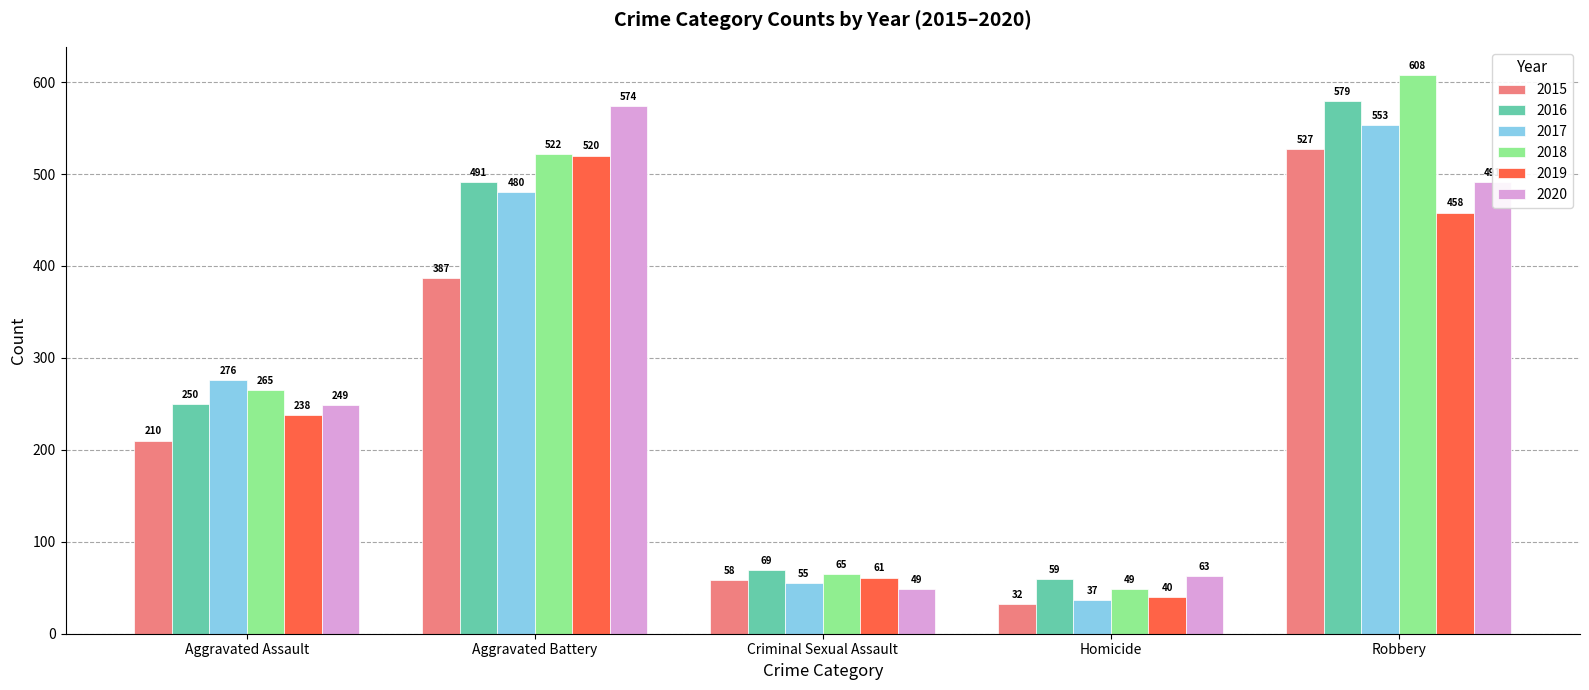

Which series has the largest range (max minus min)?

2018